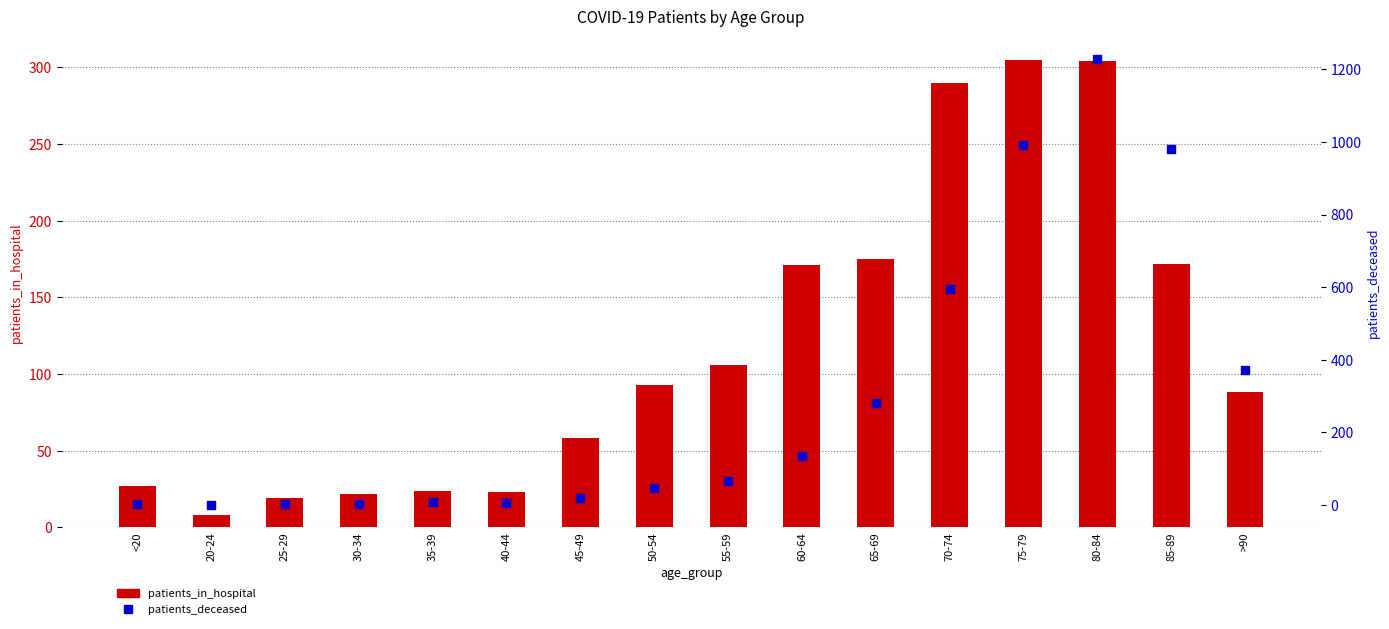

At how many categories does at least one series exceed 530?

4